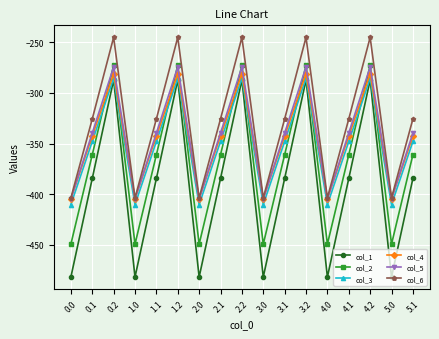

What is the difference between the highest and lowest values at 3.0?

78.2